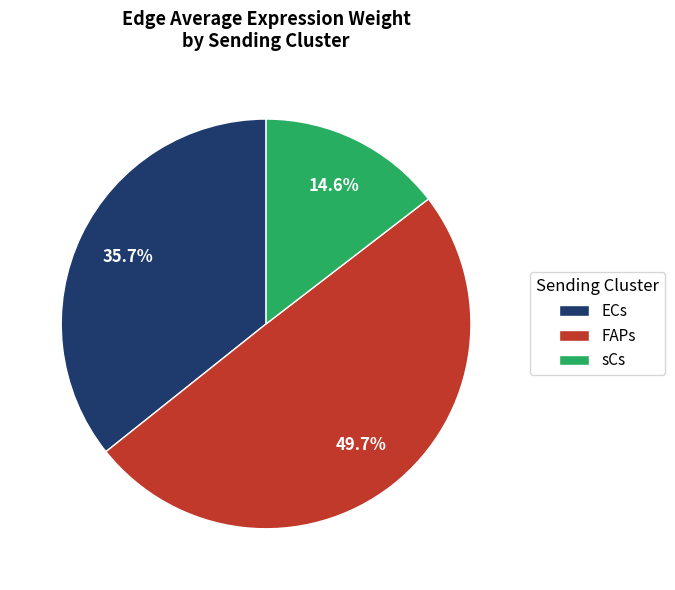

To the nearest percent, what is the average slice percentage?

33%